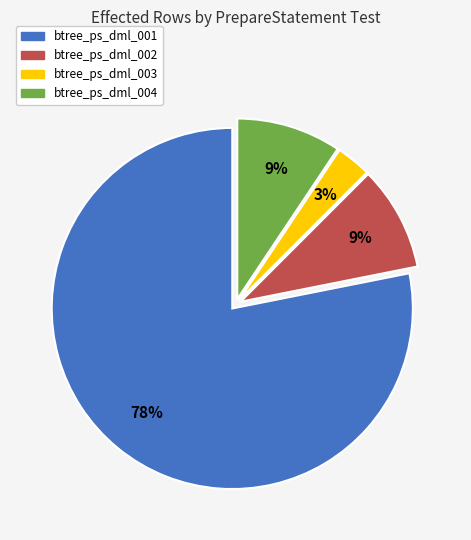

To the nearest percent, what is the average slice percentage?

25%